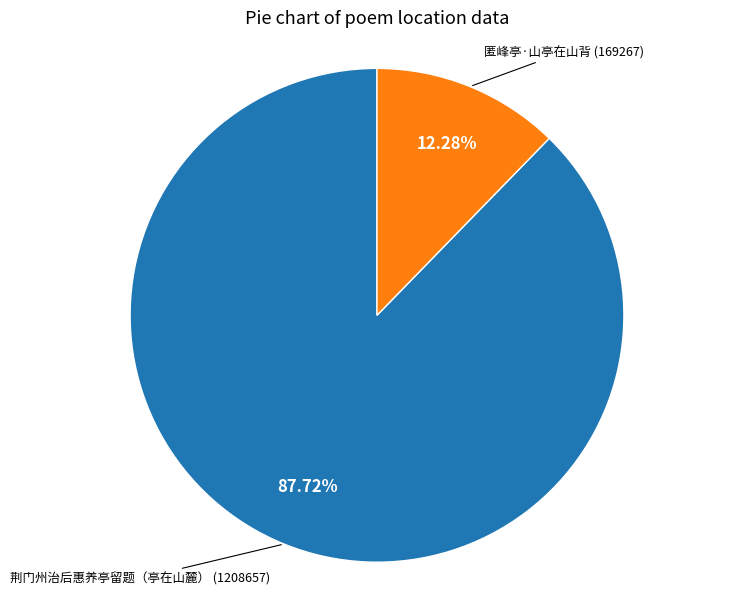

To the nearest percent, what percentage of the pie is 匿峰亭·山亭在山背?

12%